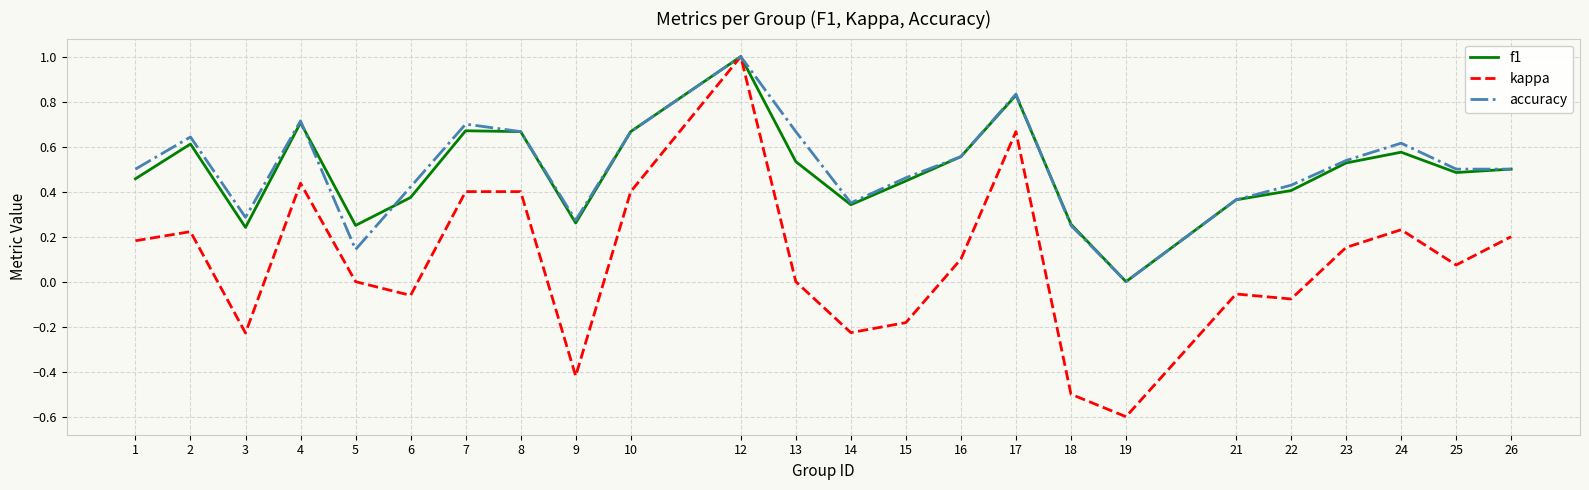

Between 9 and 16, which series saw the biggest shift?

kappa